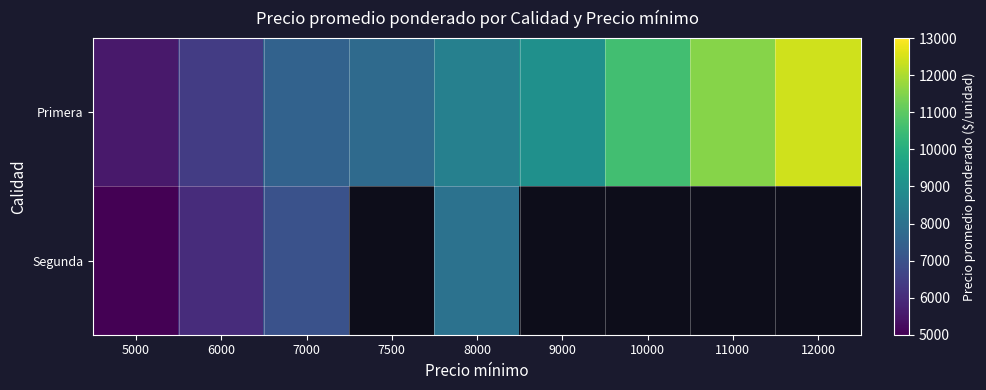

The value of Segunda at 8000 is 8000.0. True or false?

True